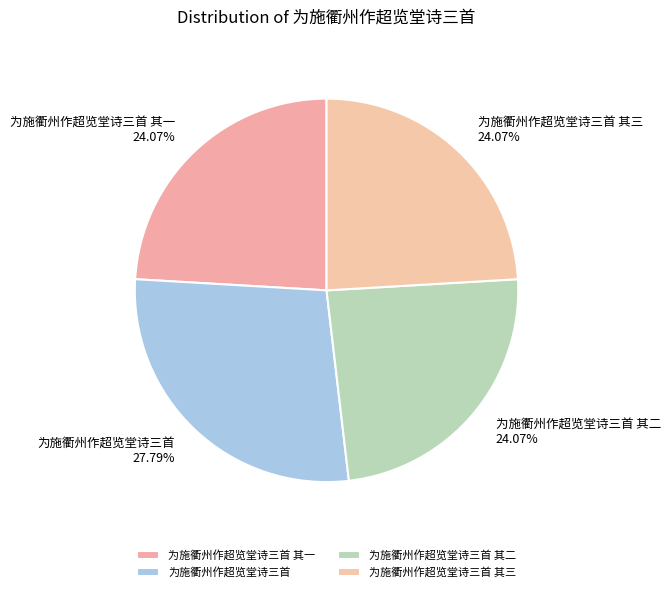

Combined, do 为施衢州作超览堂诗三首 其二 and 为施衢州作超览堂诗三首 其一 account for over 50%?

No